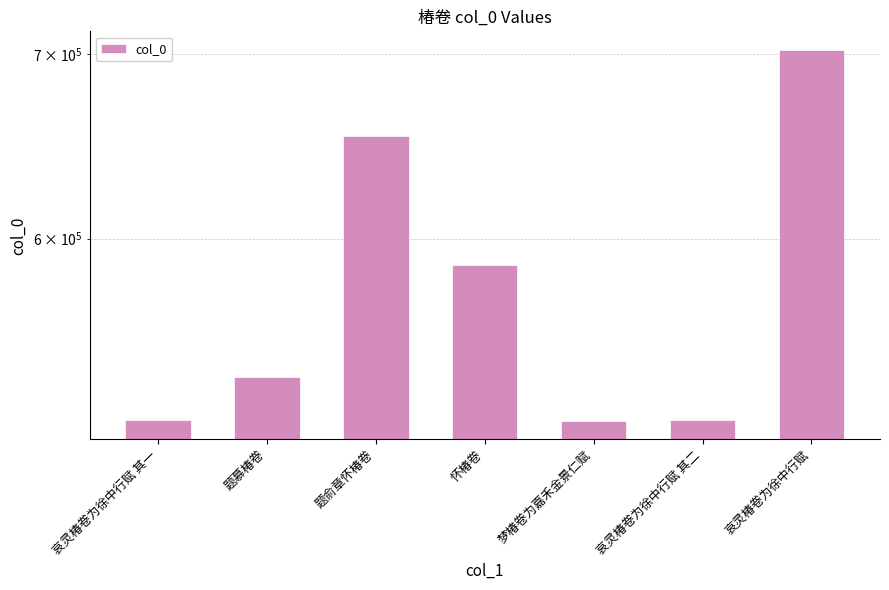

Are the bars grouped side by side (vs. stacked)?

No